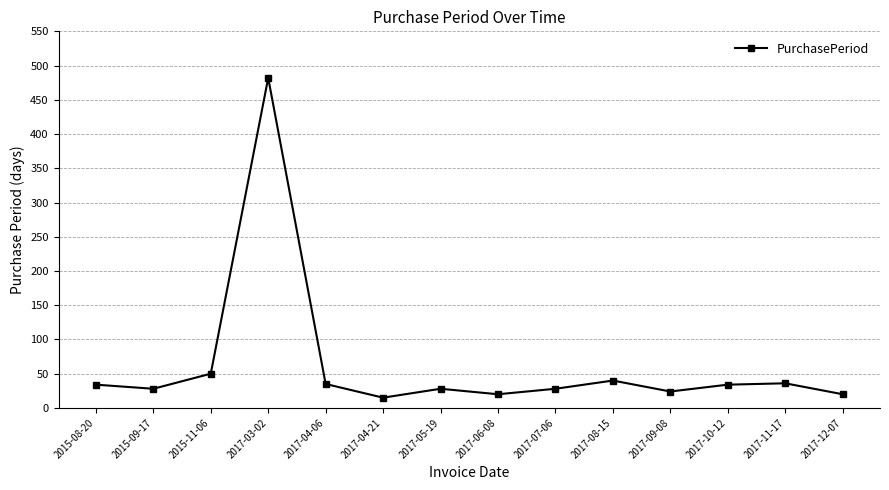

How many lines are shown in the chart?

1